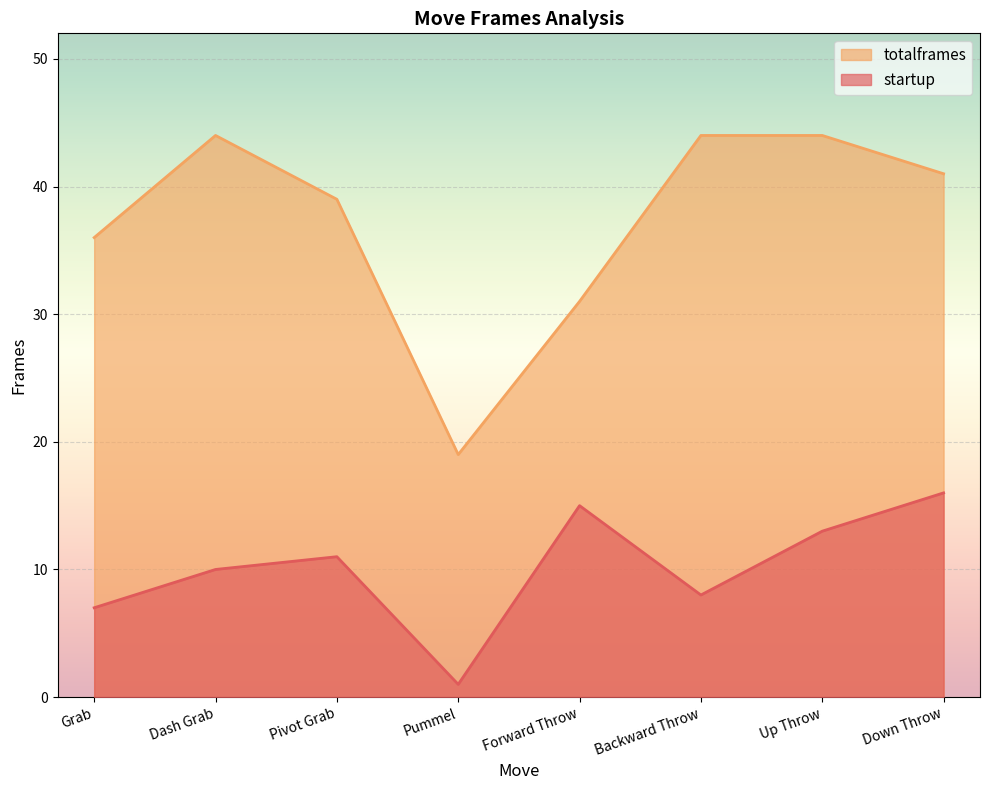

True or false: startup has a value of 13 at Up Throw.

True